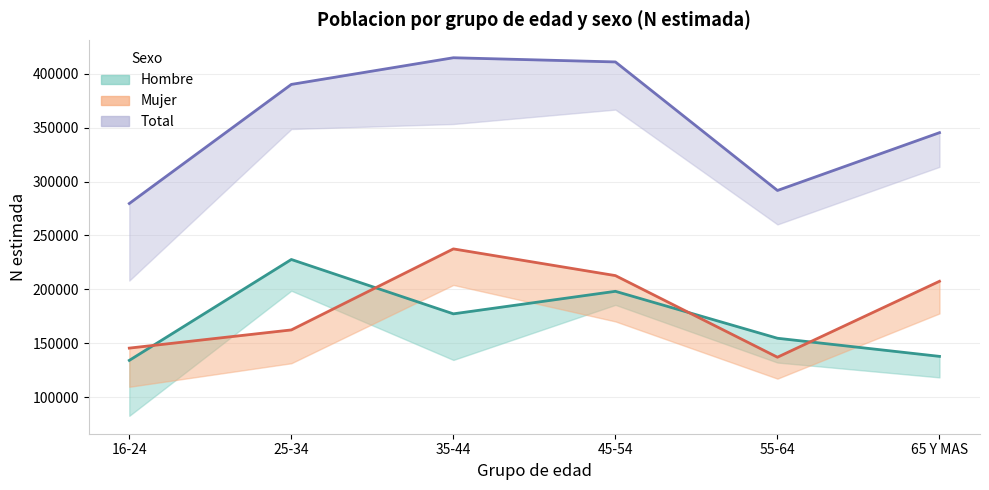

True or false: Hombre N (estimada) has a value of 198173 at 45-54.

True